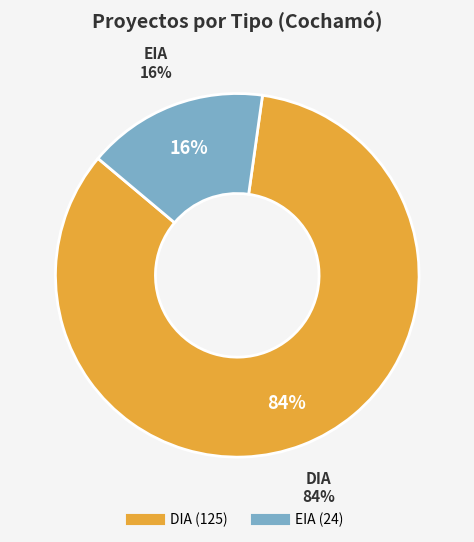

To the nearest percent, what portion does DIA represent?

84%